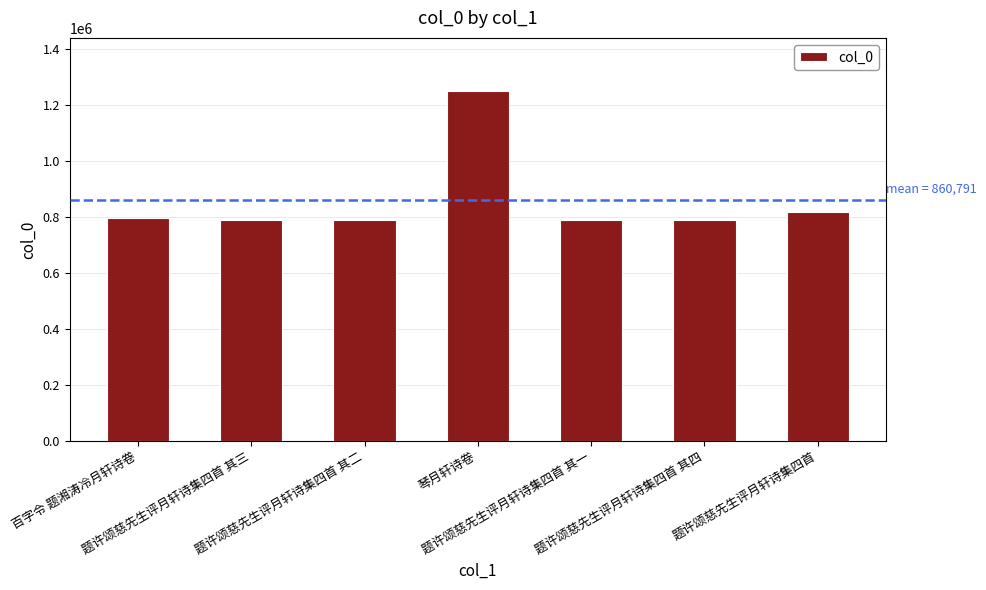

Is it true that the value at 题许颂慈先生评月轩诗集四首 其二 is 1413184?

False